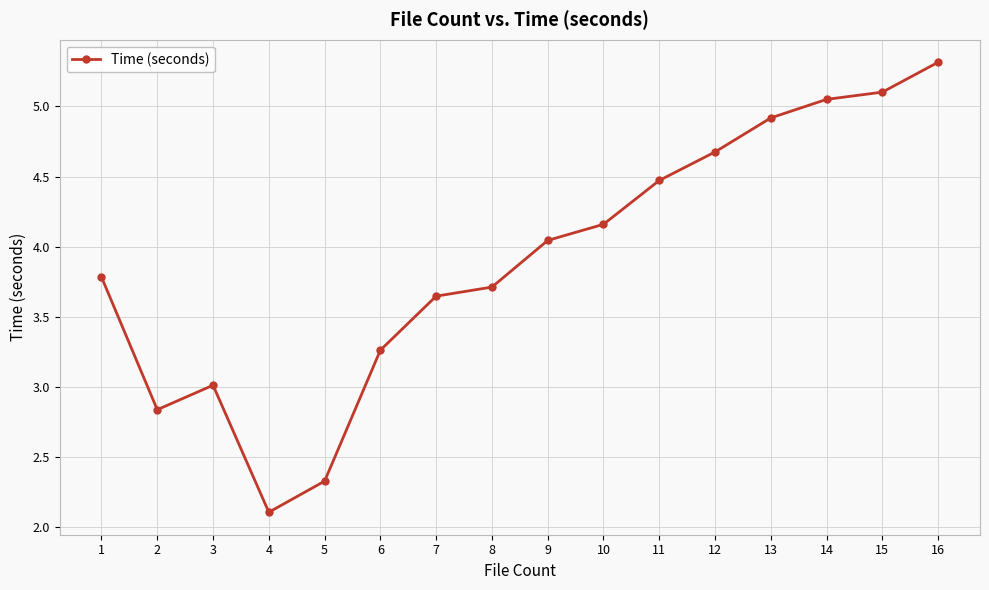

What is the change in value from 2 to 9?

+1.2